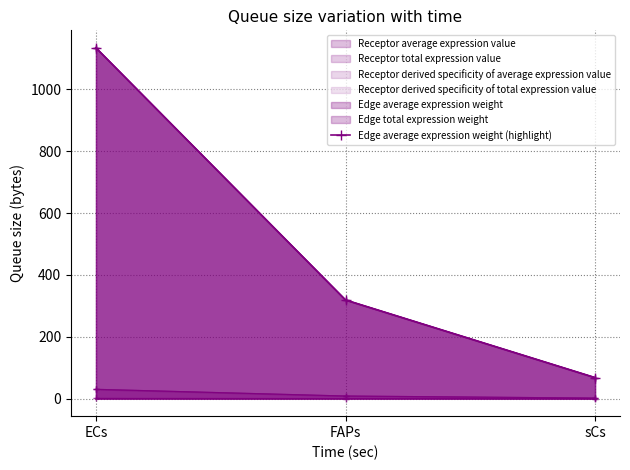

How many data points does each series have?

3